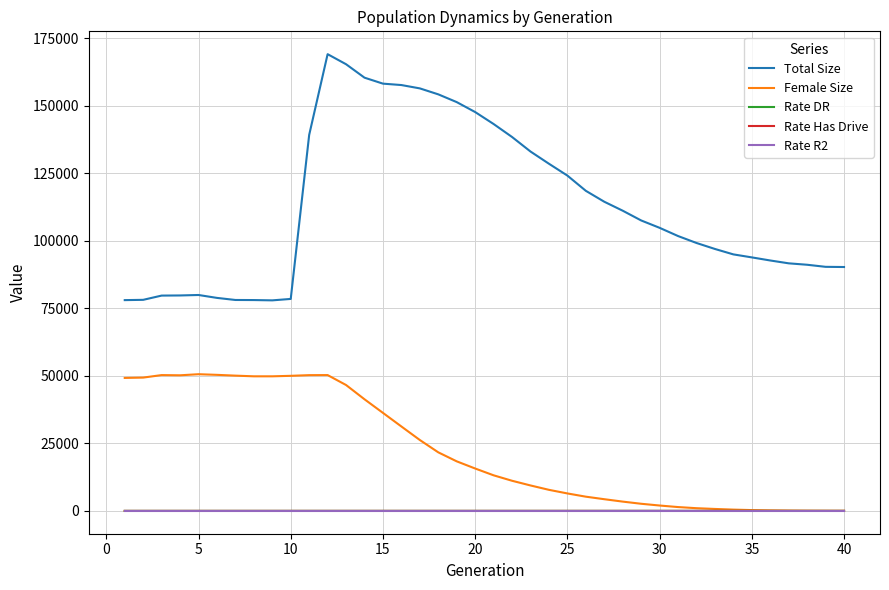

True or false: Female Size has more than 0 points higher than both neighbors.

True